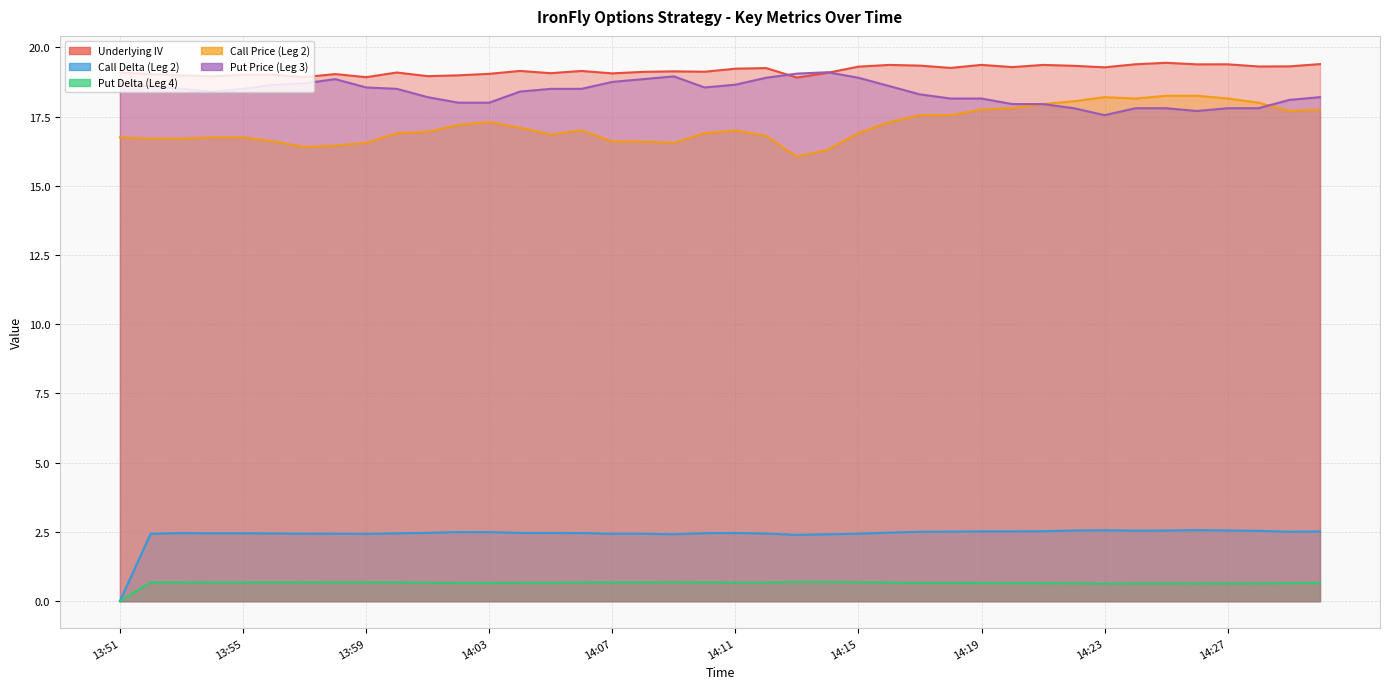

What is the label of the 11th point from the left?

14:01